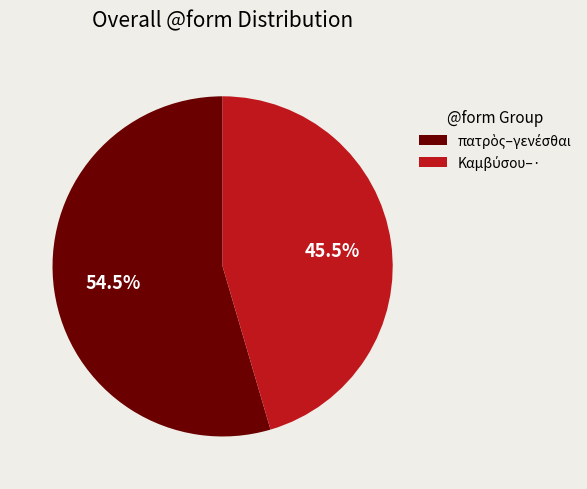

Does any single category account for the majority?

Yes